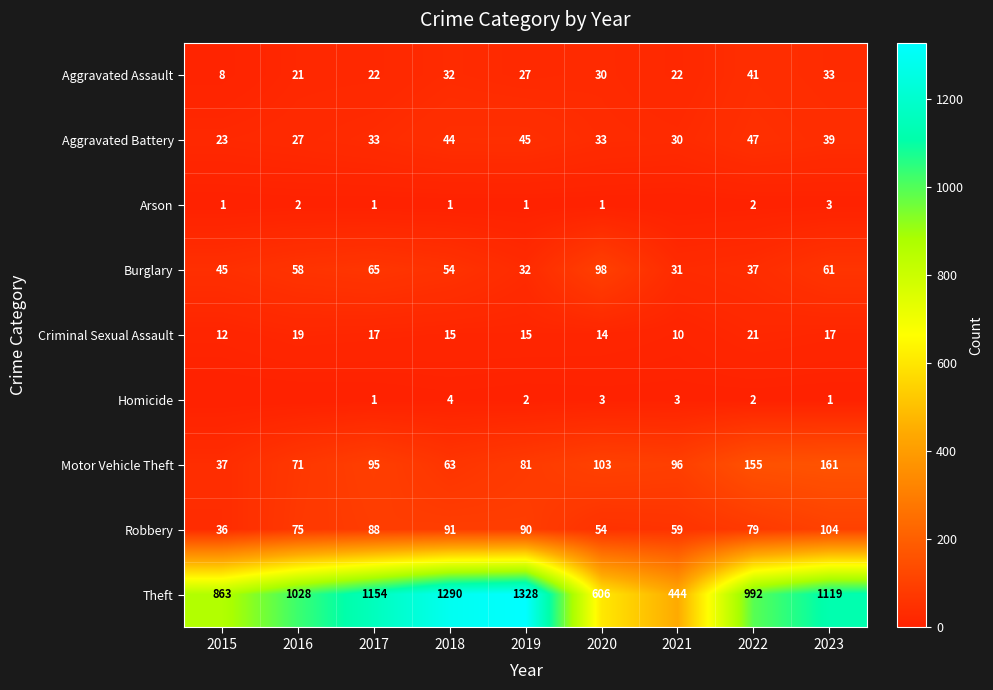

At 2019, list the series in order from smallest to largest.

Arson, Homicide, Criminal Sexual Assault, Aggravated Assault, Burglary, Aggravated Battery, Motor Vehicle Theft, Robbery, Theft